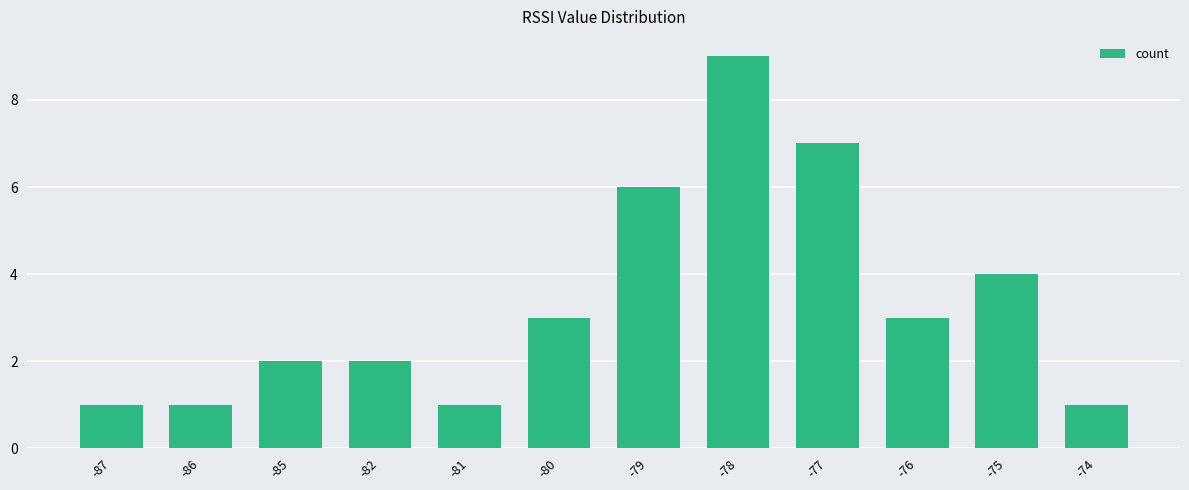

What is the sum of all values?

40